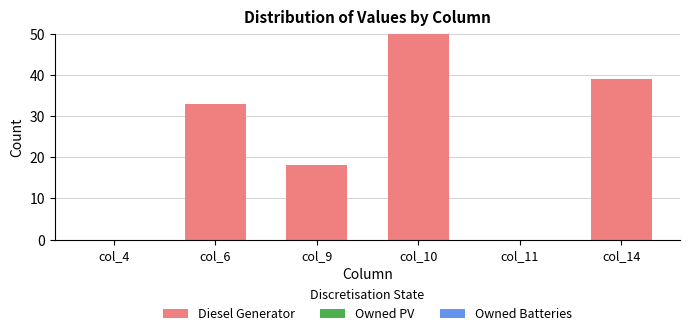

Which category has the highest value across all series?

col_10